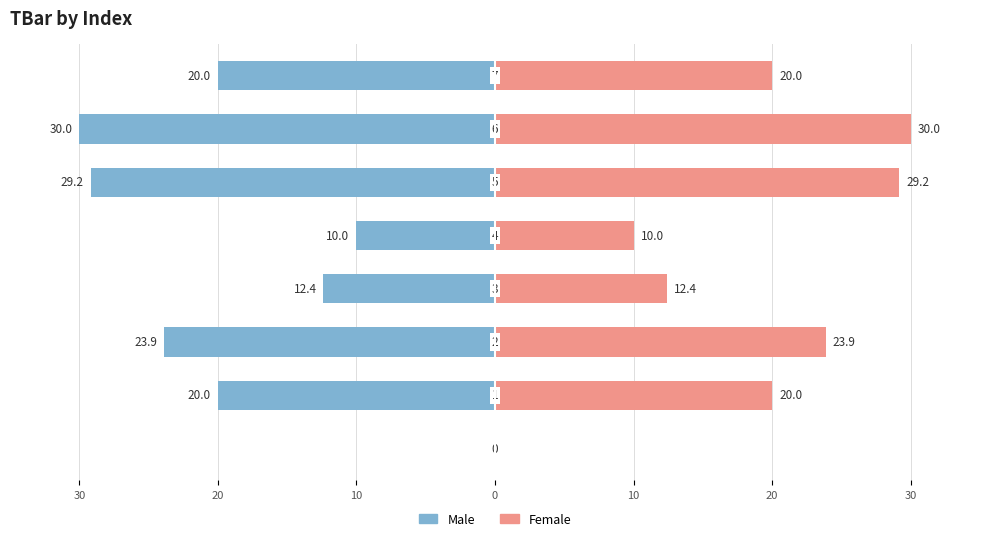

Rank the series at 30 from lowest to highest value.

Male, Female